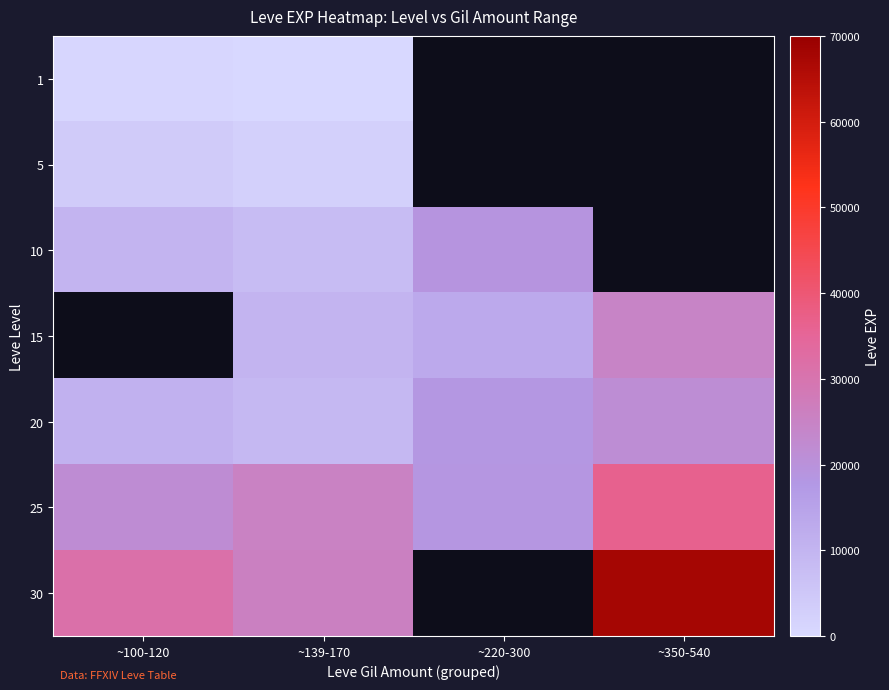

Which label corresponds to the smallest value in the chart?

~139-170